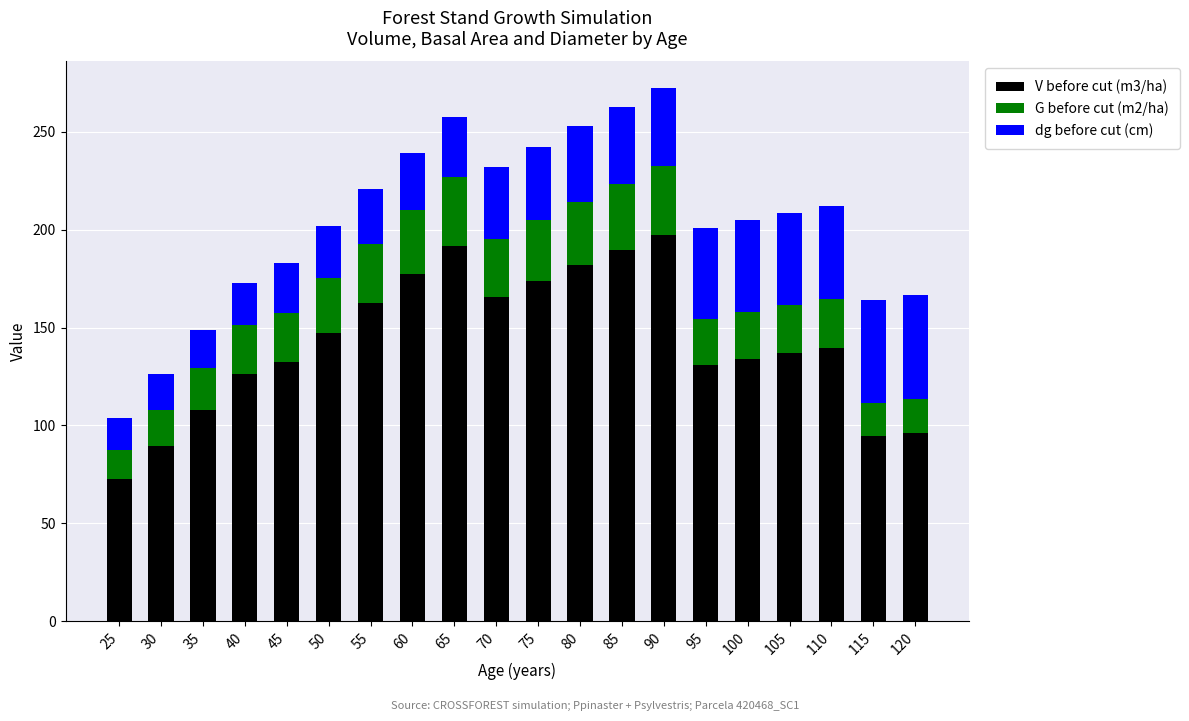

At which label does V before cut (m3/ha) reach its minimum?

25